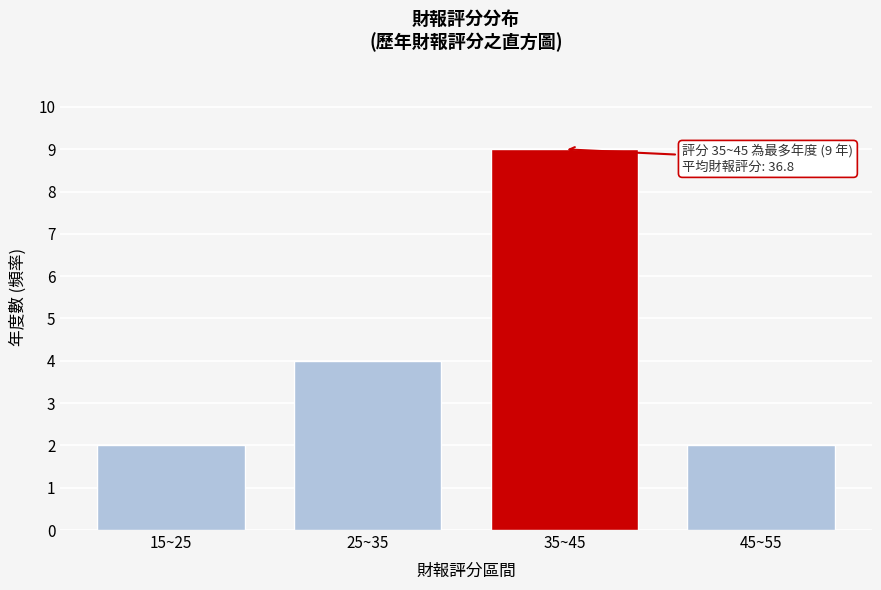

Reading left to right, what are all the values shown in this chart?

15~25=2	25~35=4	35~45=9	45~55=2